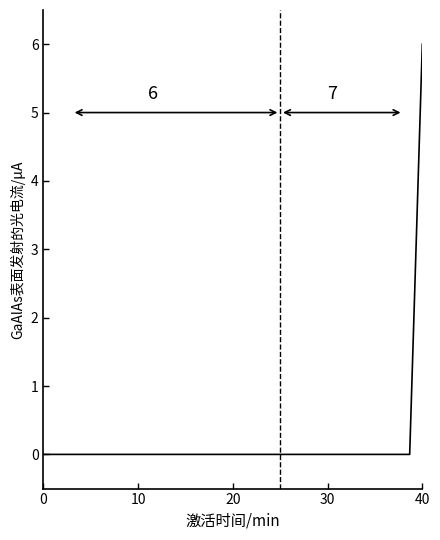

What is the difference between the maximum and minimum values?

6